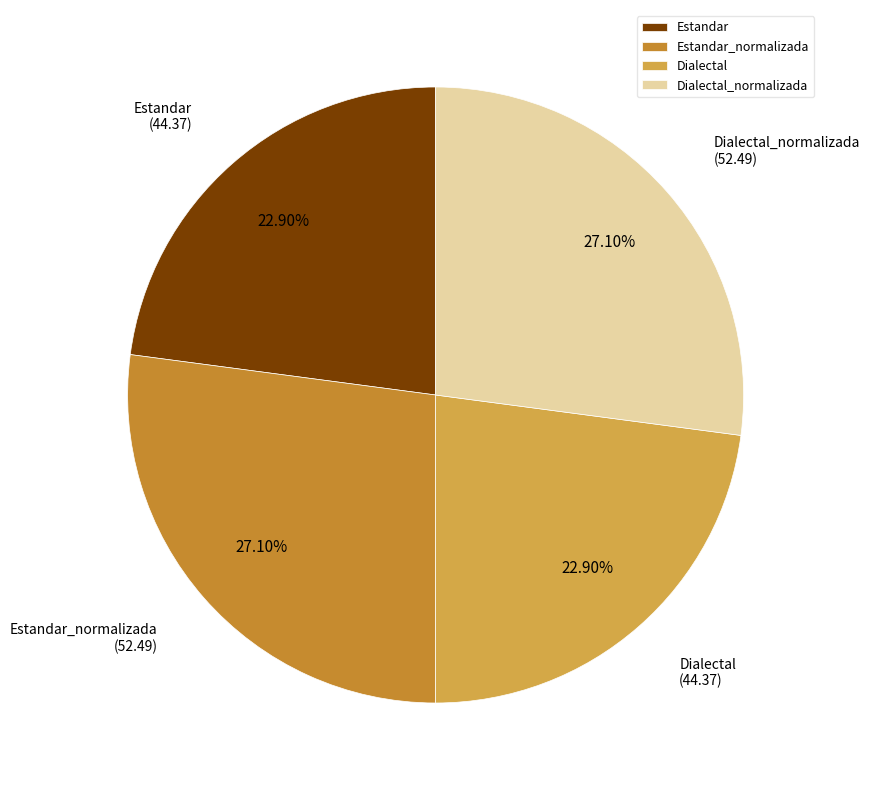

What is the ratio of the value at Dialectal_normalizada to the value at Estandar?

1.2